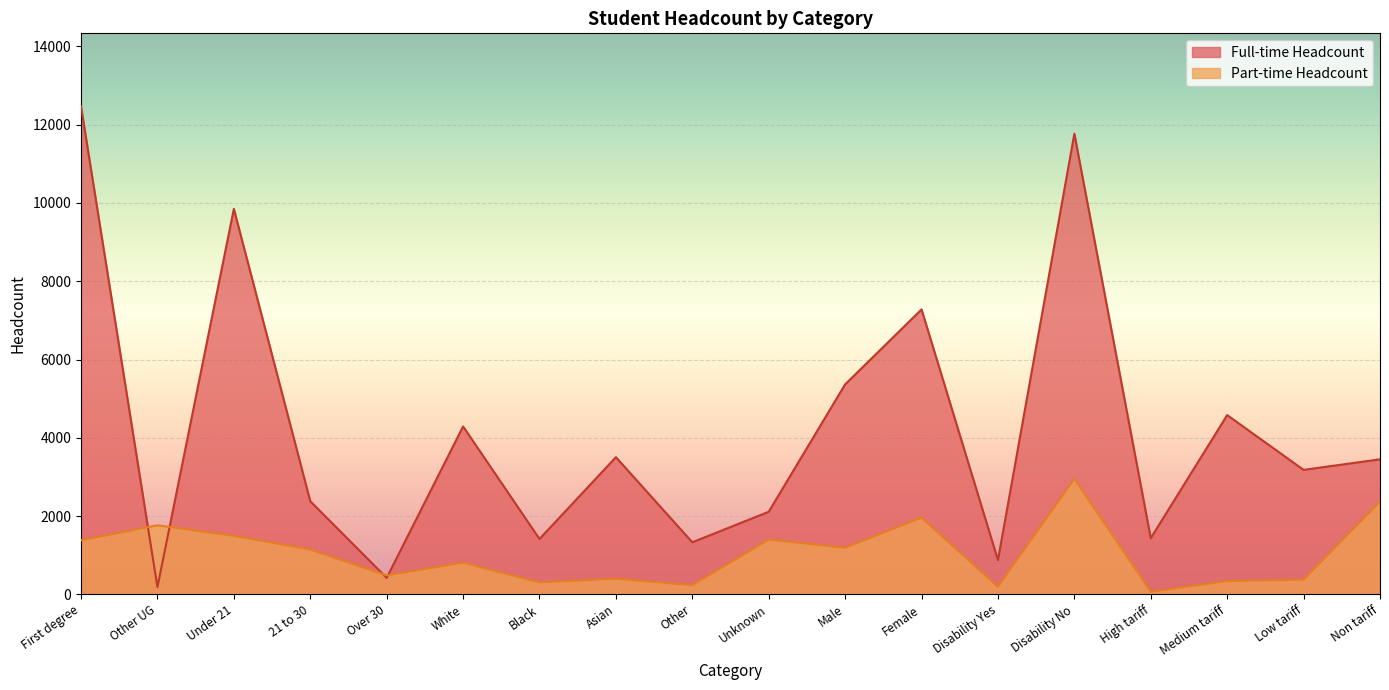

In Part-time Headcount, how many points are higher than both neighbors (excluding endpoints)?

6